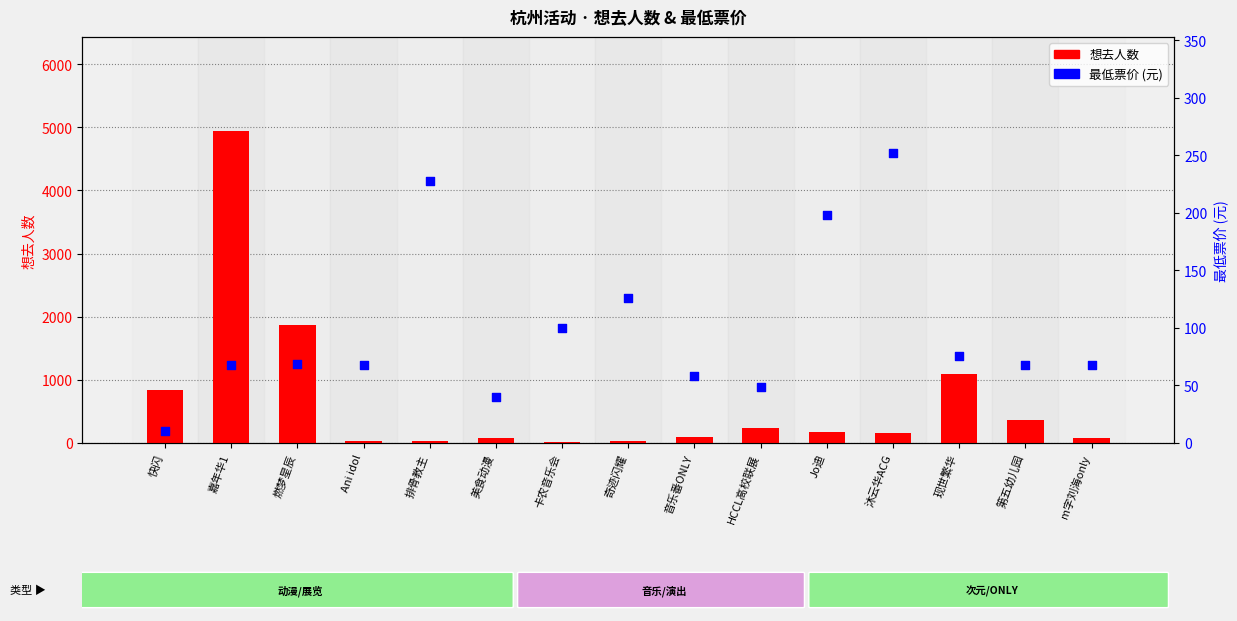

At how many categories does at least one series exceed 1162?

2